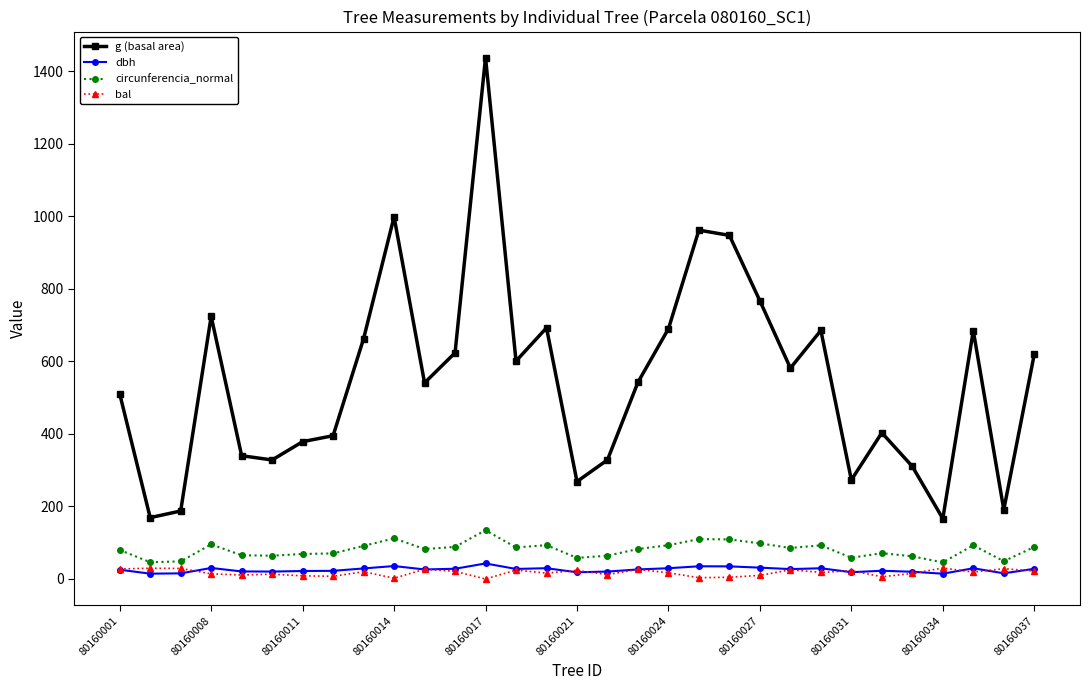

What is the average value of the bal series?

17.3